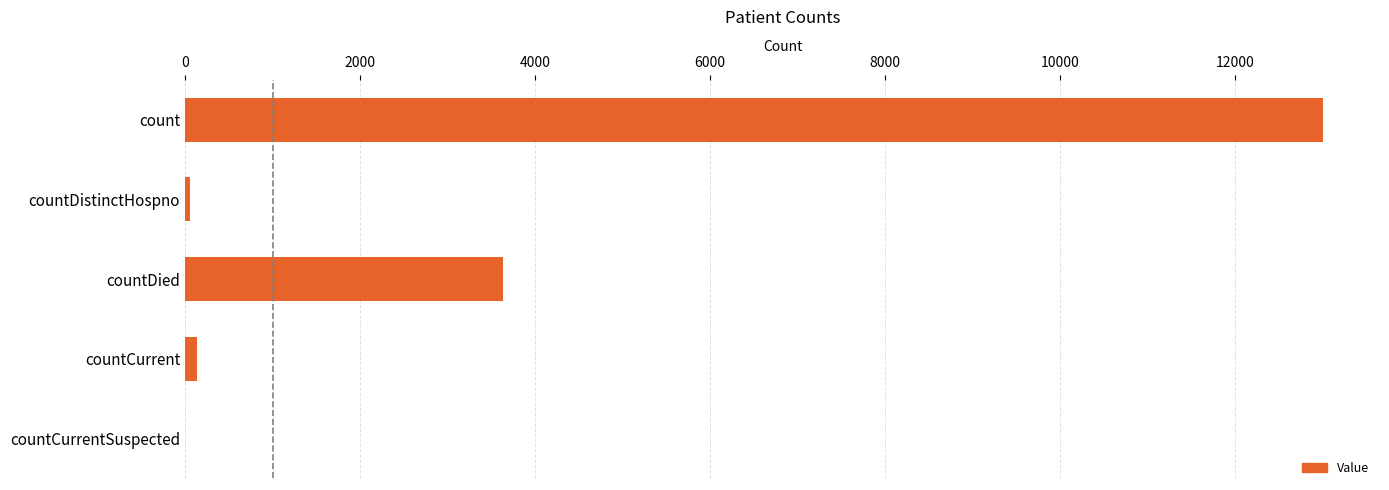

How many distinct data groups are displayed?

1